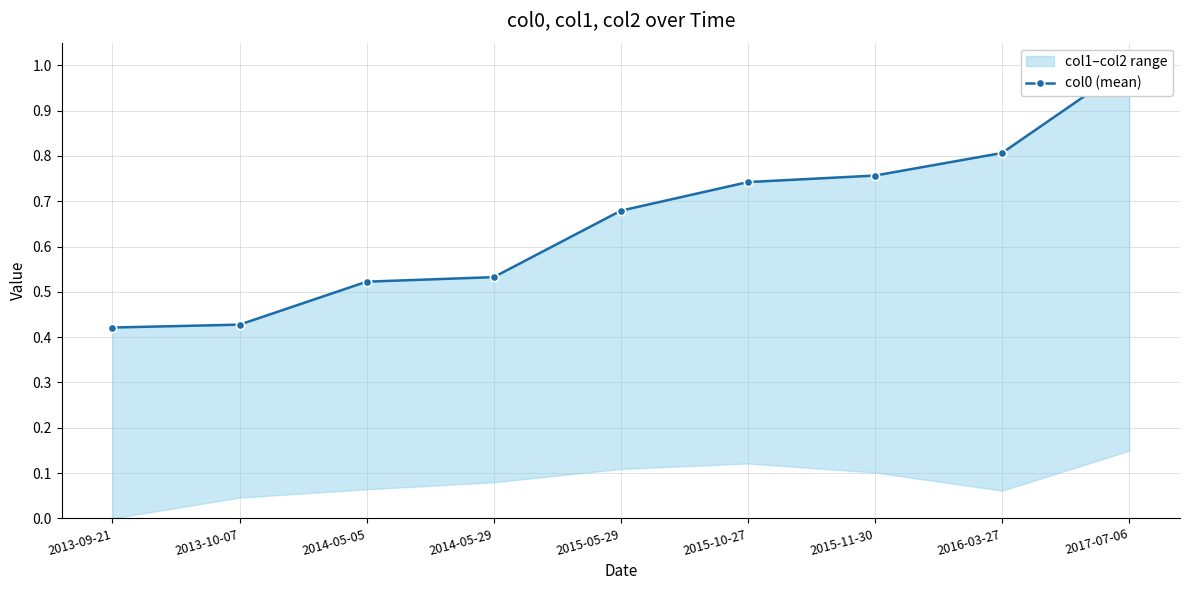

Which label corresponds to the largest value in the chart?

2017-07-06